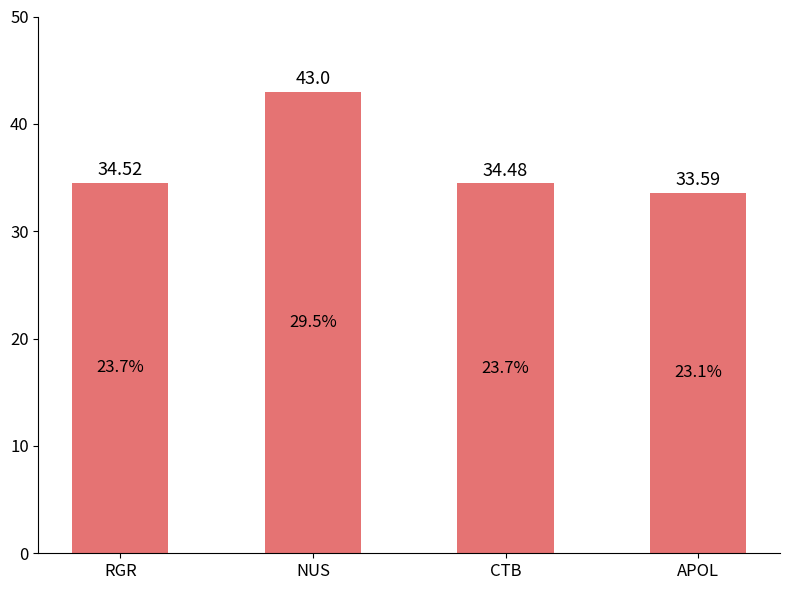

What is the approximate value at RGR?

34.5